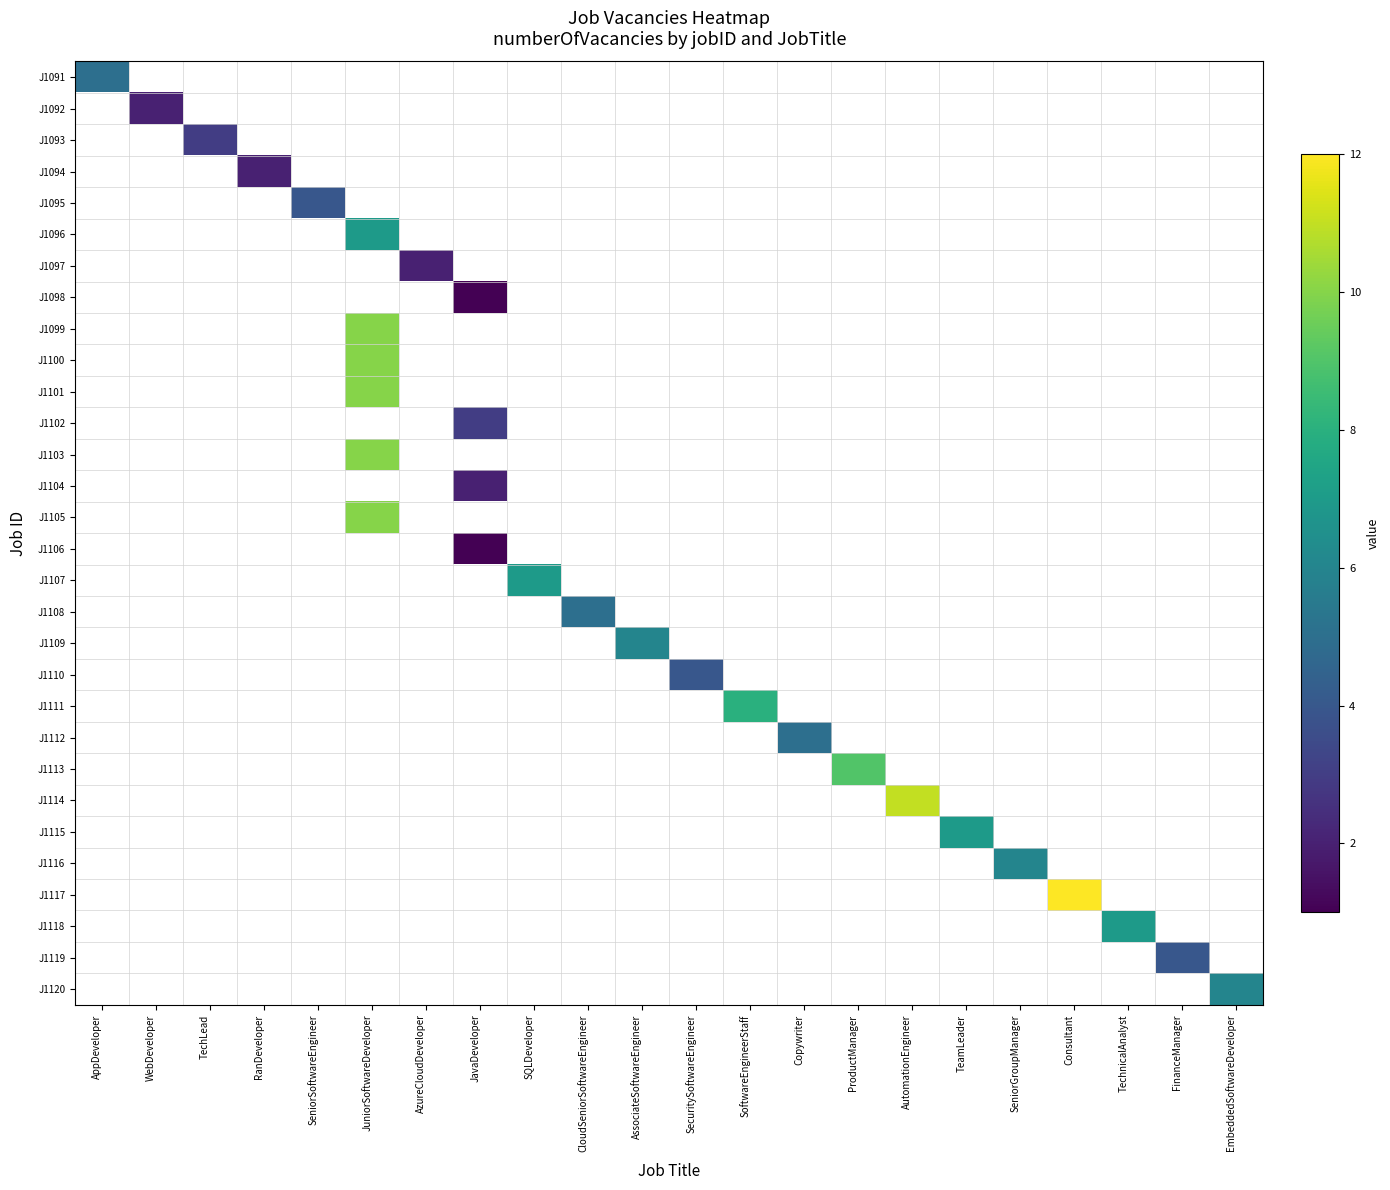

What is the maximum value shown in the chart?

12.0